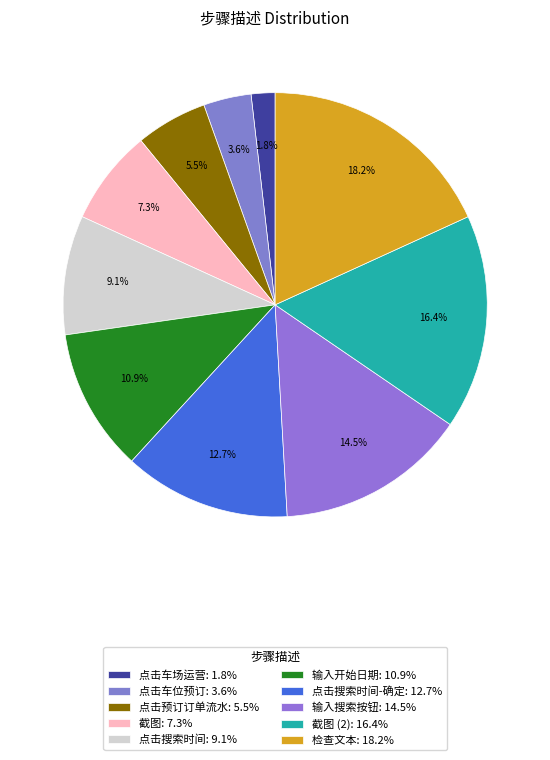

Which category has the smallest portion of the pie?

点击车场运营: 1.8%